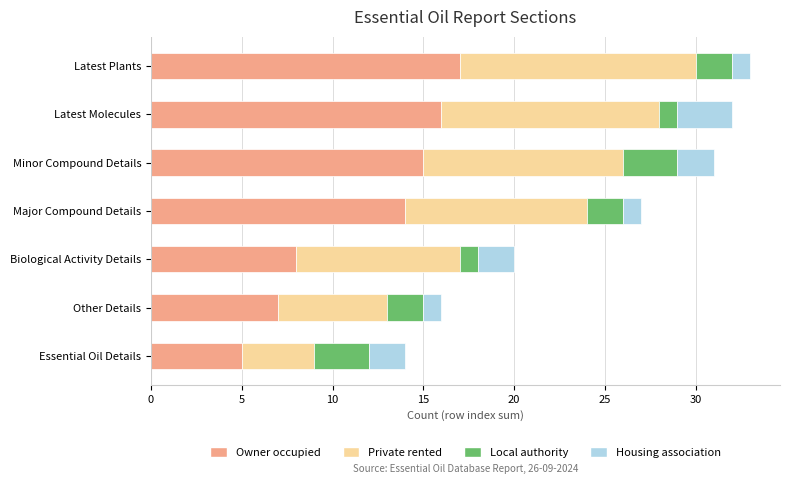

What is the minimum value for Owner occupied?

5